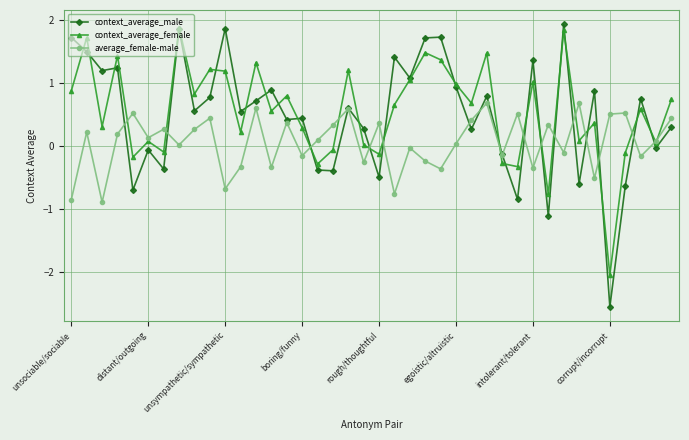

What is the average value of the context_average_female series?

0.6